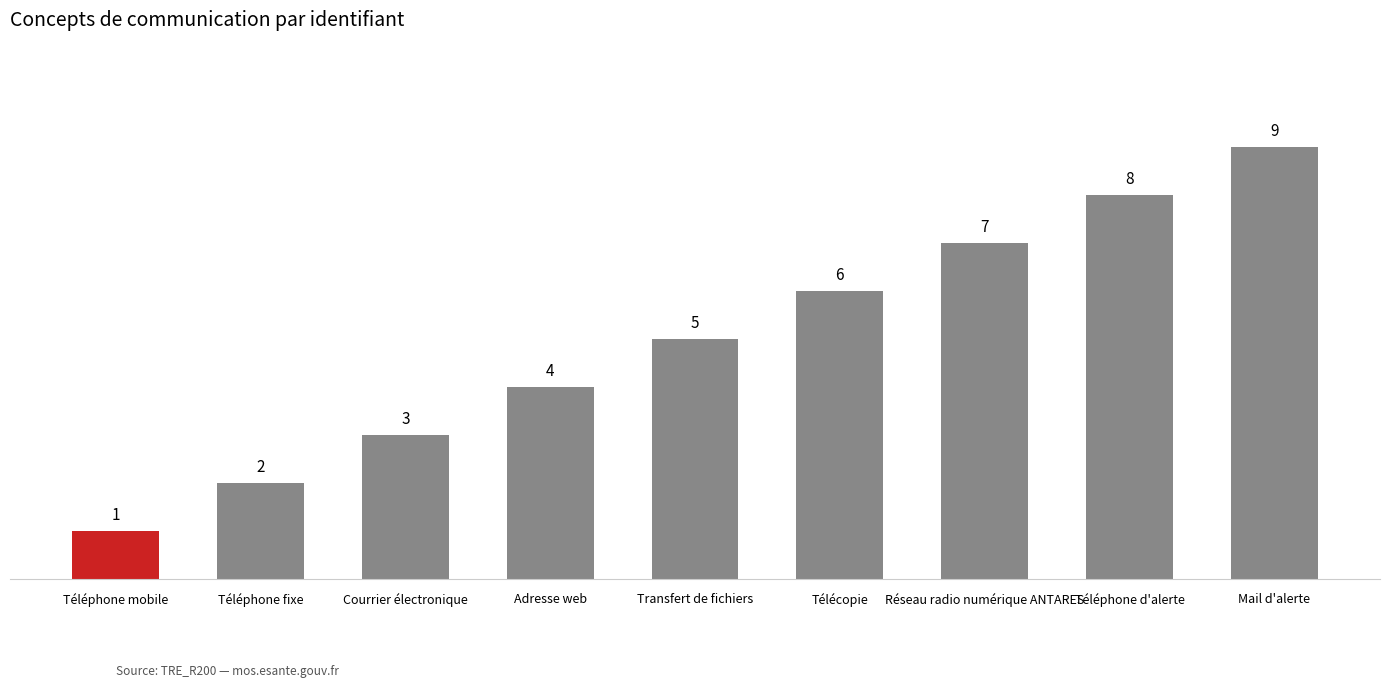

What is the maximum value shown in the chart?

9